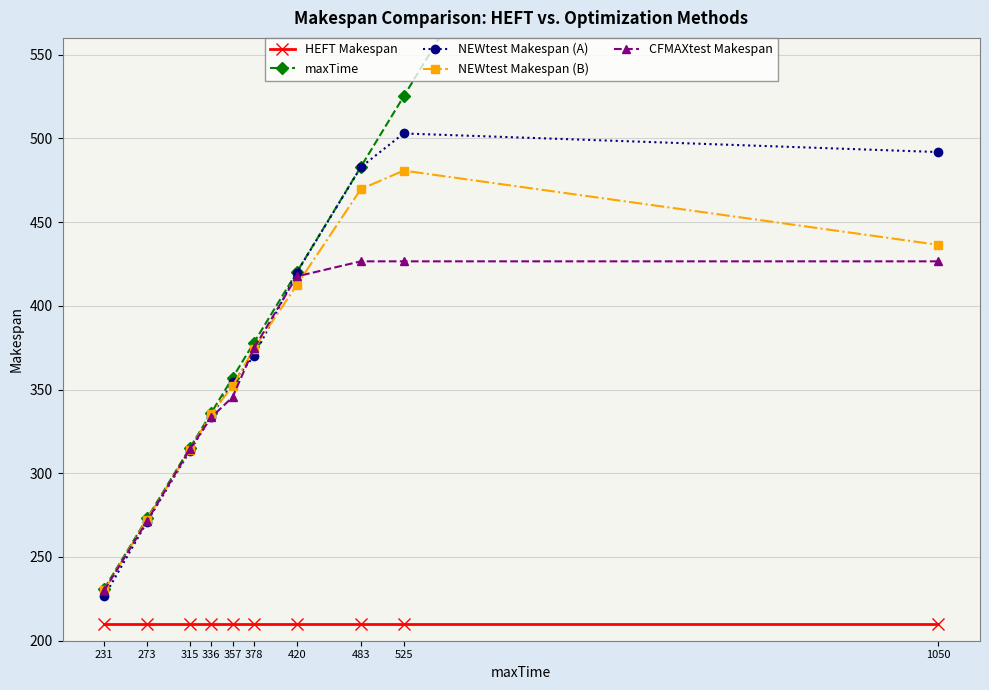

Which has a higher value, 1050 or 483?

1050